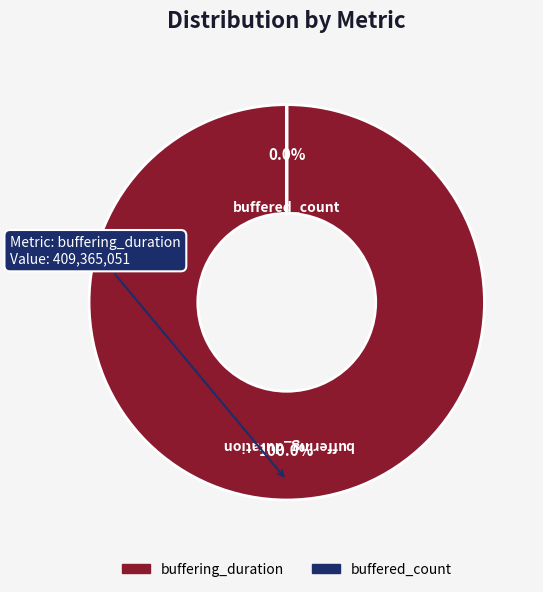

Is it true that buffering_duration is 95% of the pie?

False